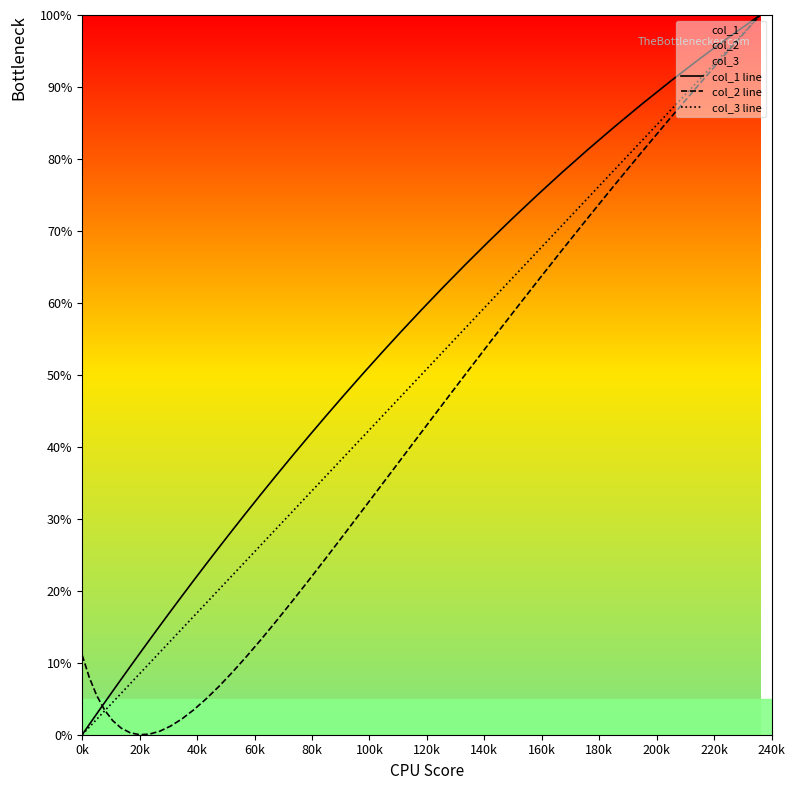

List the series in order of their overall mean, lowest first.

col_2 line, col_3 line, col_1 line